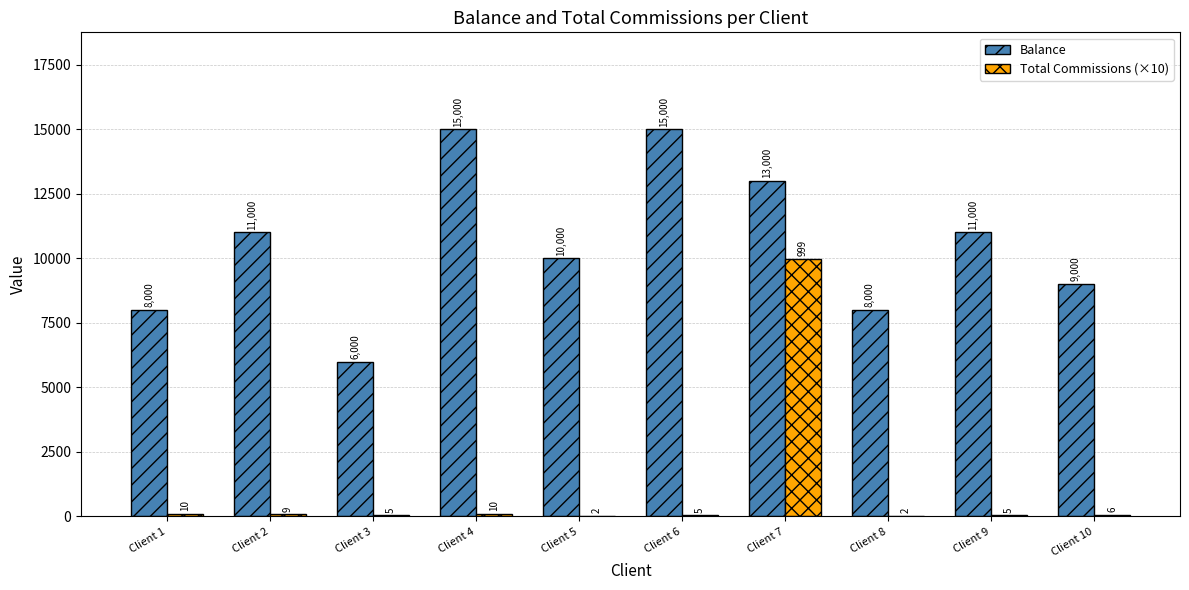

Reading left to right, list all the values displayed in this chart.

Balance: 8000	11000	6000	15000	10000	15000	13000	8000	11000	9000
Total Commissions (×10): 100	90	50	100	20	50	9990	20	50	60